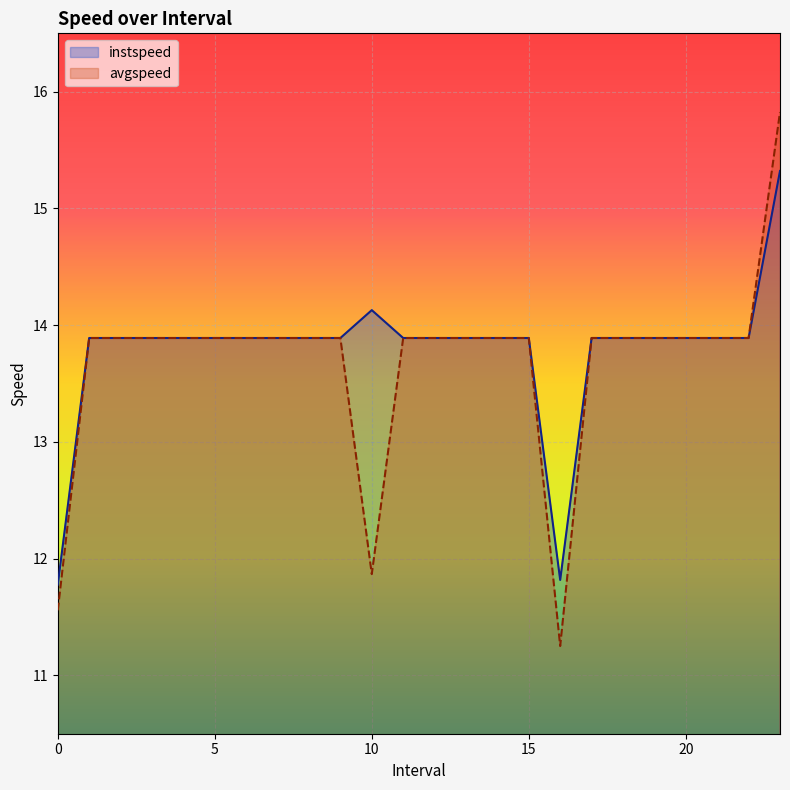

What is the sum of all instspeed values?

330.8